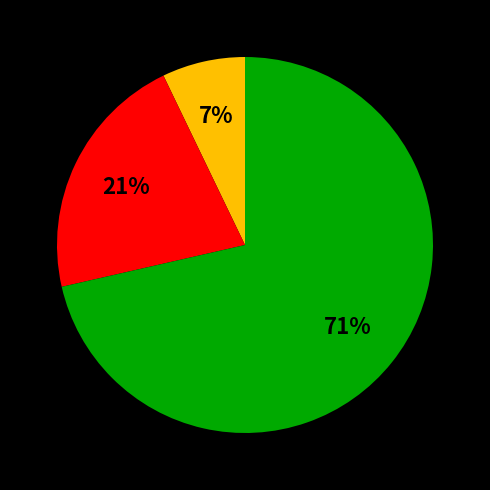

Is there any slice that represents more than half of the pie?

Yes